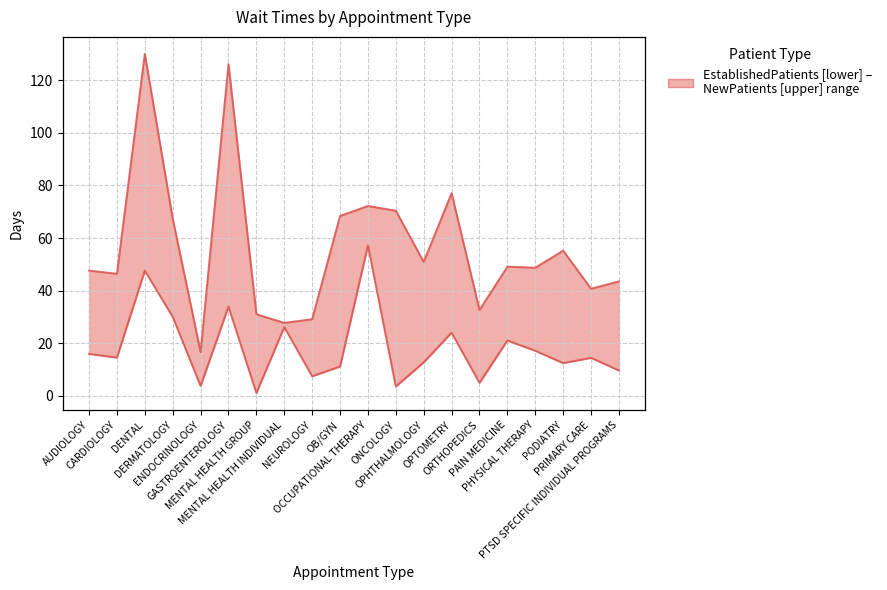

Is it true that NewPatients equals 101.5 at OPTOMETRY?

False